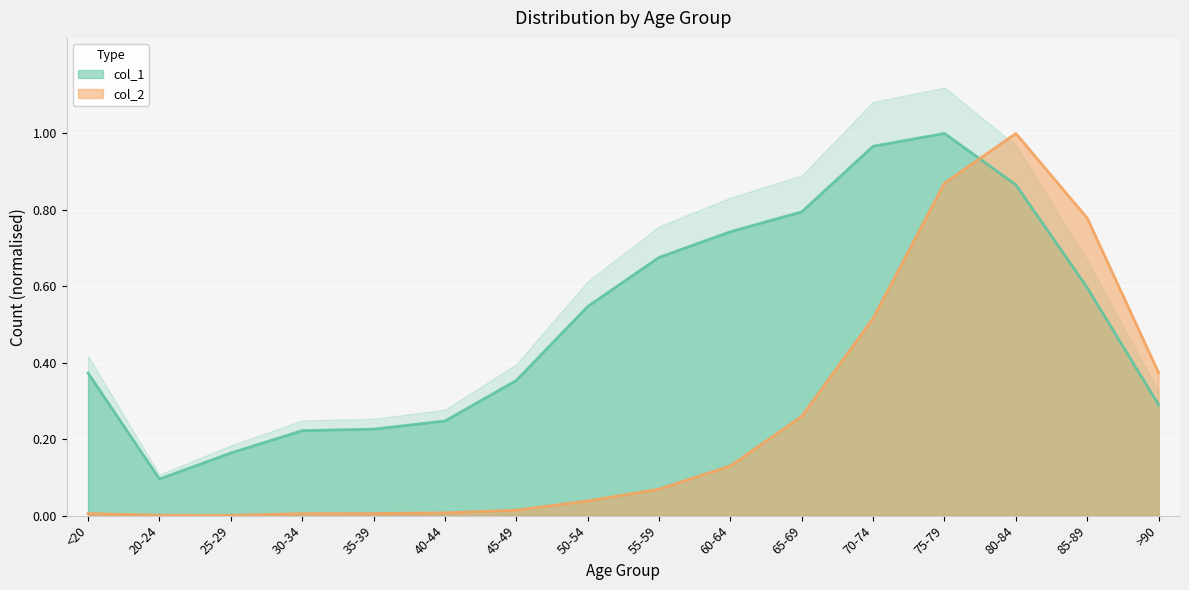

What is the sum of the col_1 values at 60-64 and >90?

1.0